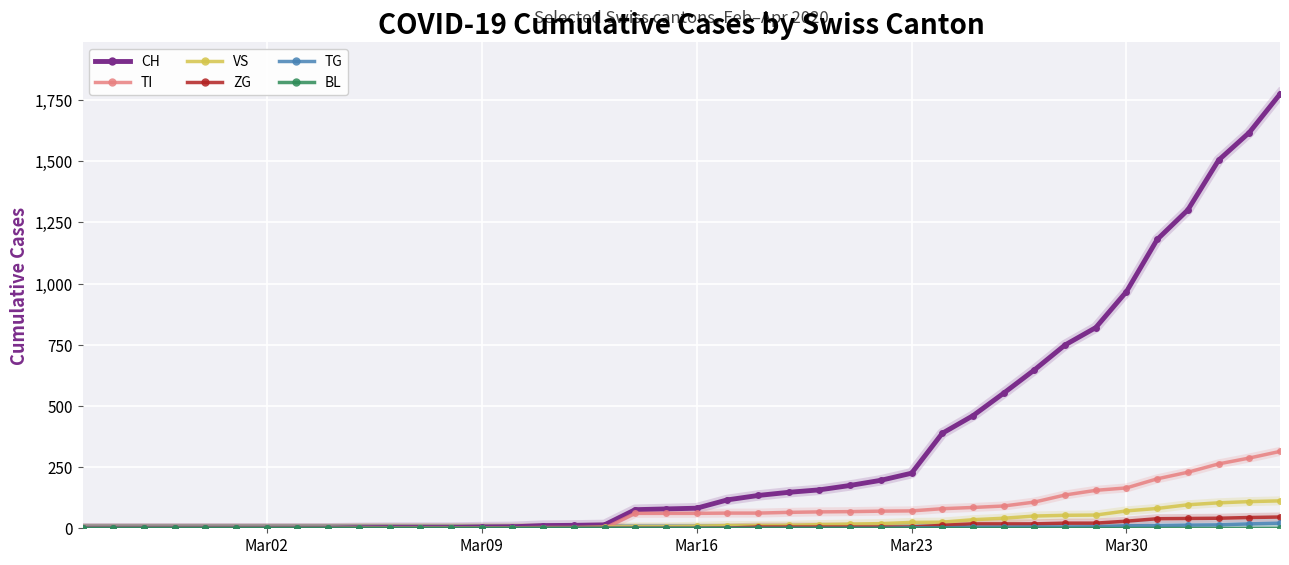

Which series has the largest total across all categories?

CH